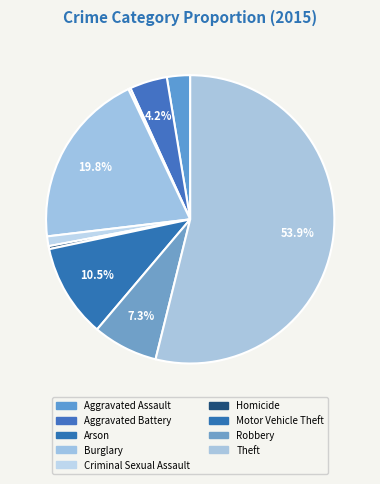

Combined, what portion of the pie is Homicide and Criminal Sexual Assault?

1.4%